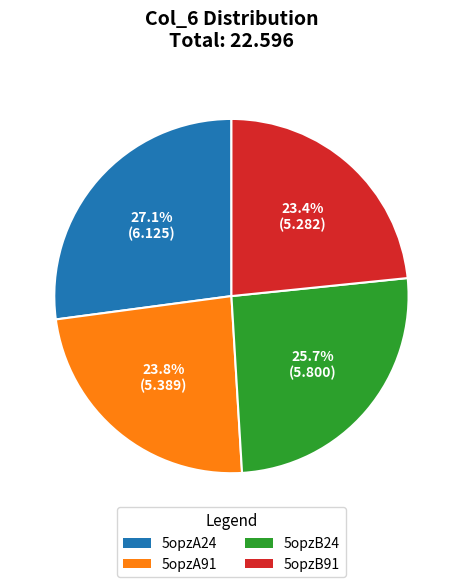

Between 5opzA24 and 5opzB24, which is larger?

5opzA24